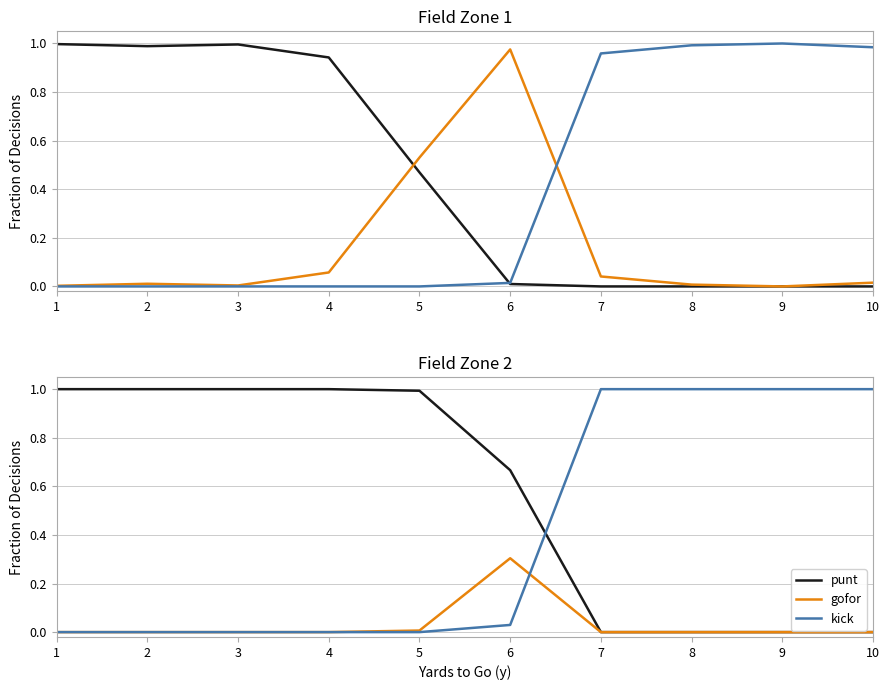

Which series has the largest total across all categories?

punt